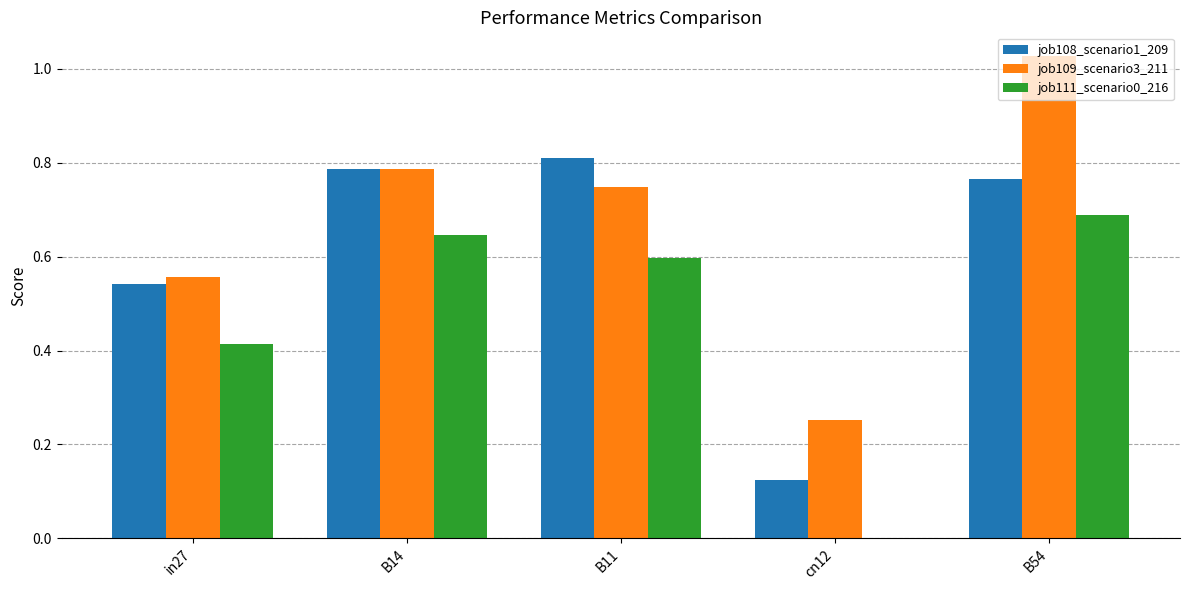

Is the value of job108_scenario1_209 at B54 greater than the value of job111_scenario0_216 at B14?

Yes